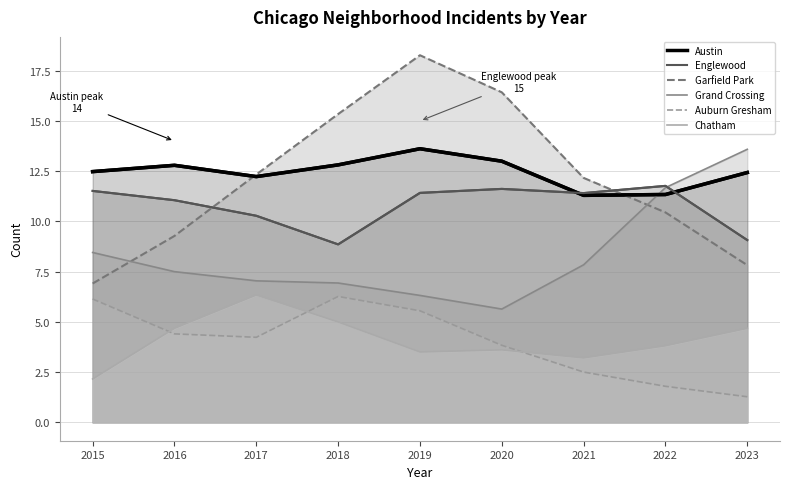

What is the sum of all Garfield Park values?

109